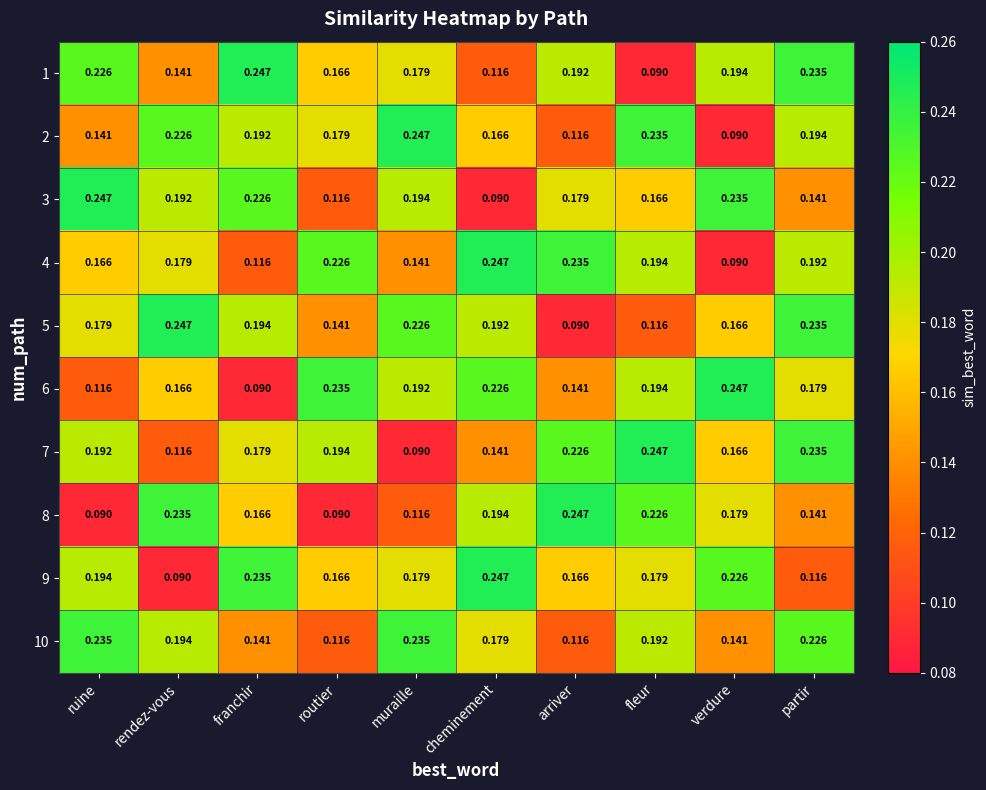

At which label is 3 closest to 0?

cheminement